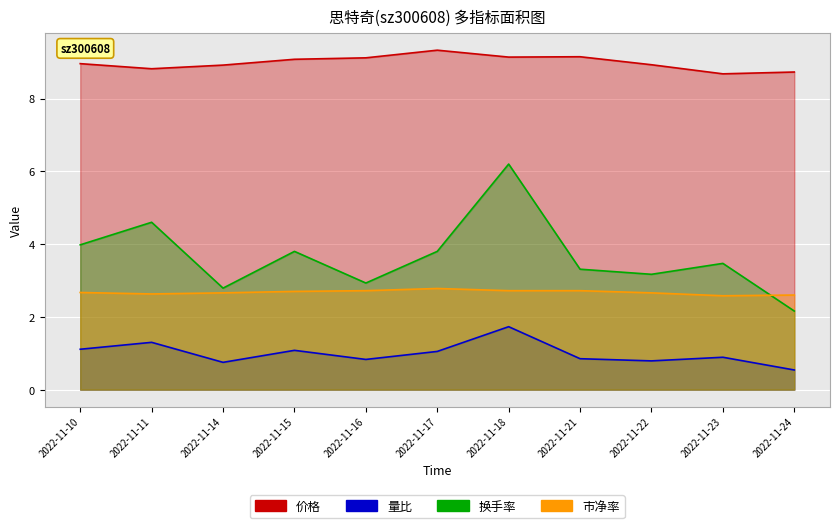

What is the lowest value of the 换手率 series?

2.2